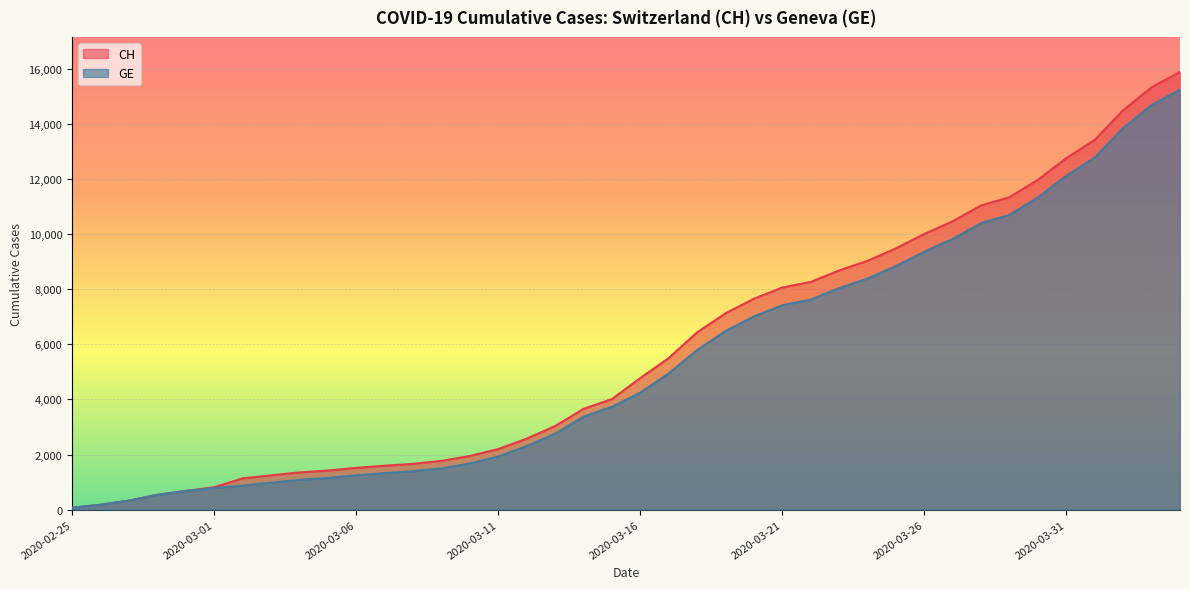

List the labels in order of GE value, largest first.

2020-04-04, 2020-04-03, 2020-04-02, 2020-04-01, 2020-03-31, 2020-03-30, 2020-03-29, 2020-03-28, 2020-03-27, 2020-03-26, 2020-03-25, 2020-03-24, 2020-03-23, 2020-03-22, 2020-03-21, 2020-03-20, 2020-03-19, 2020-03-18, 2020-03-17, 2020-03-16, 2020-03-15, 2020-03-14, 2020-03-13, 2020-03-12, 2020-03-11, 2020-03-10, 2020-03-09, 2020-03-08, 2020-03-07, 2020-03-06, 2020-03-05, 2020-03-04, 2020-03-03, 2020-03-02, 2020-03-01, 2020-02-29, 2020-02-28, 2020-02-27, 2020-02-26, 2020-02-25